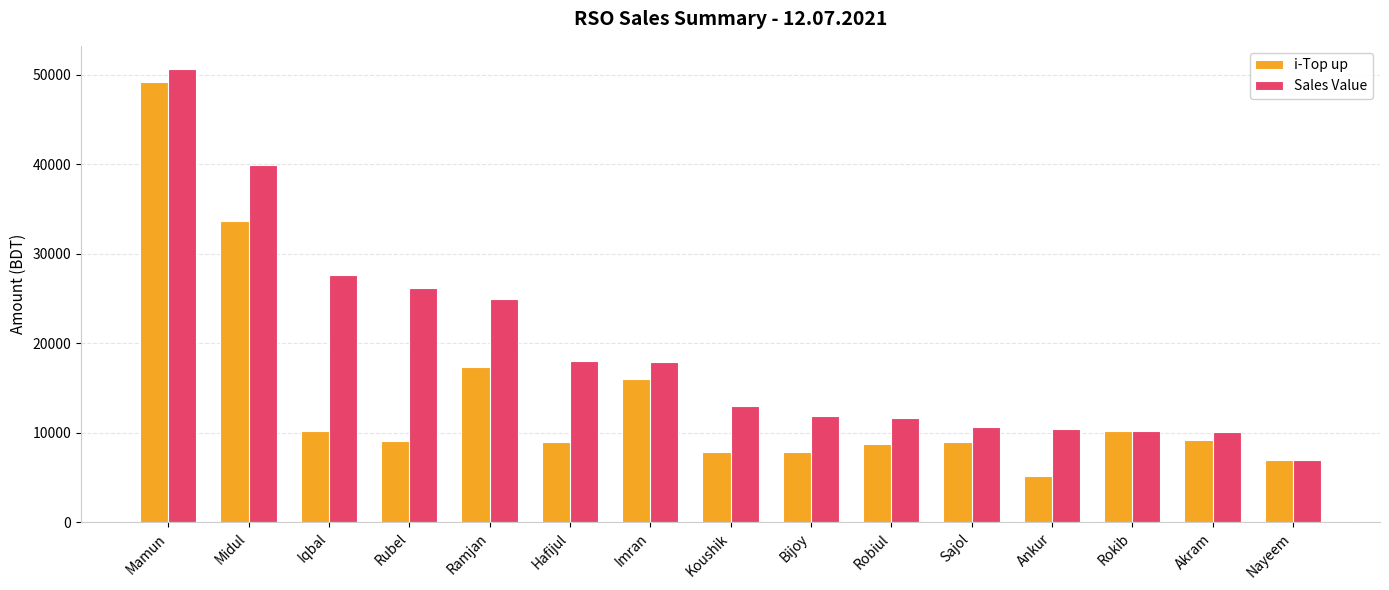

What is the maximum value for Sales Value?

50716